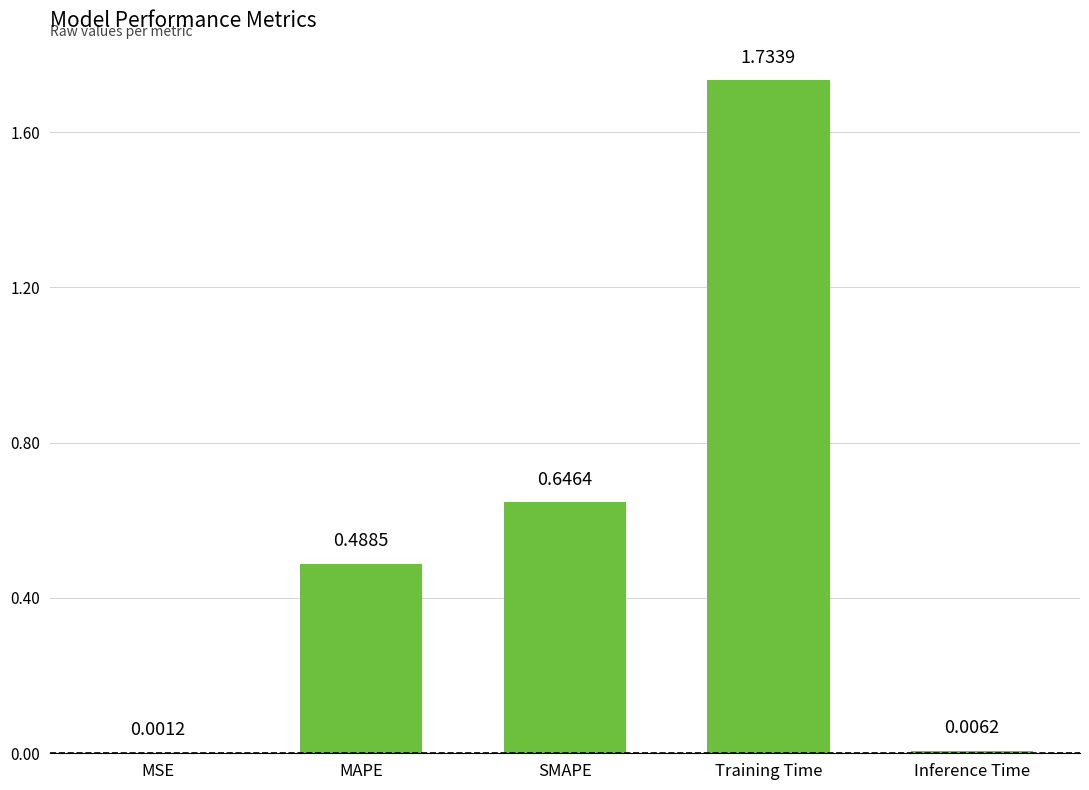

What is the sum of all values?

2.9